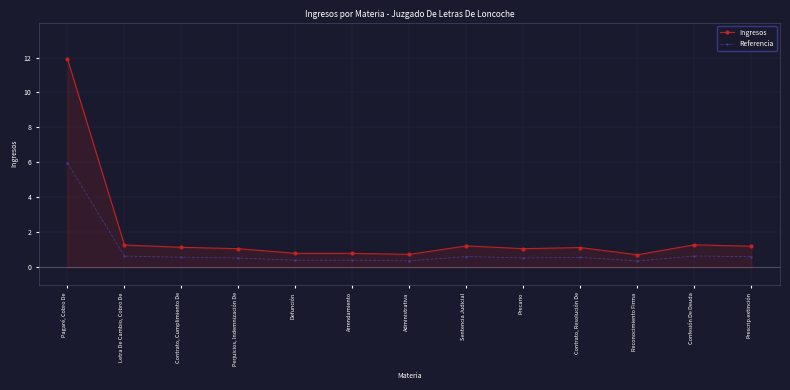

Which series changed the most between Pagaré, Cobro De and Reconocimiento Firma?

Ingresos